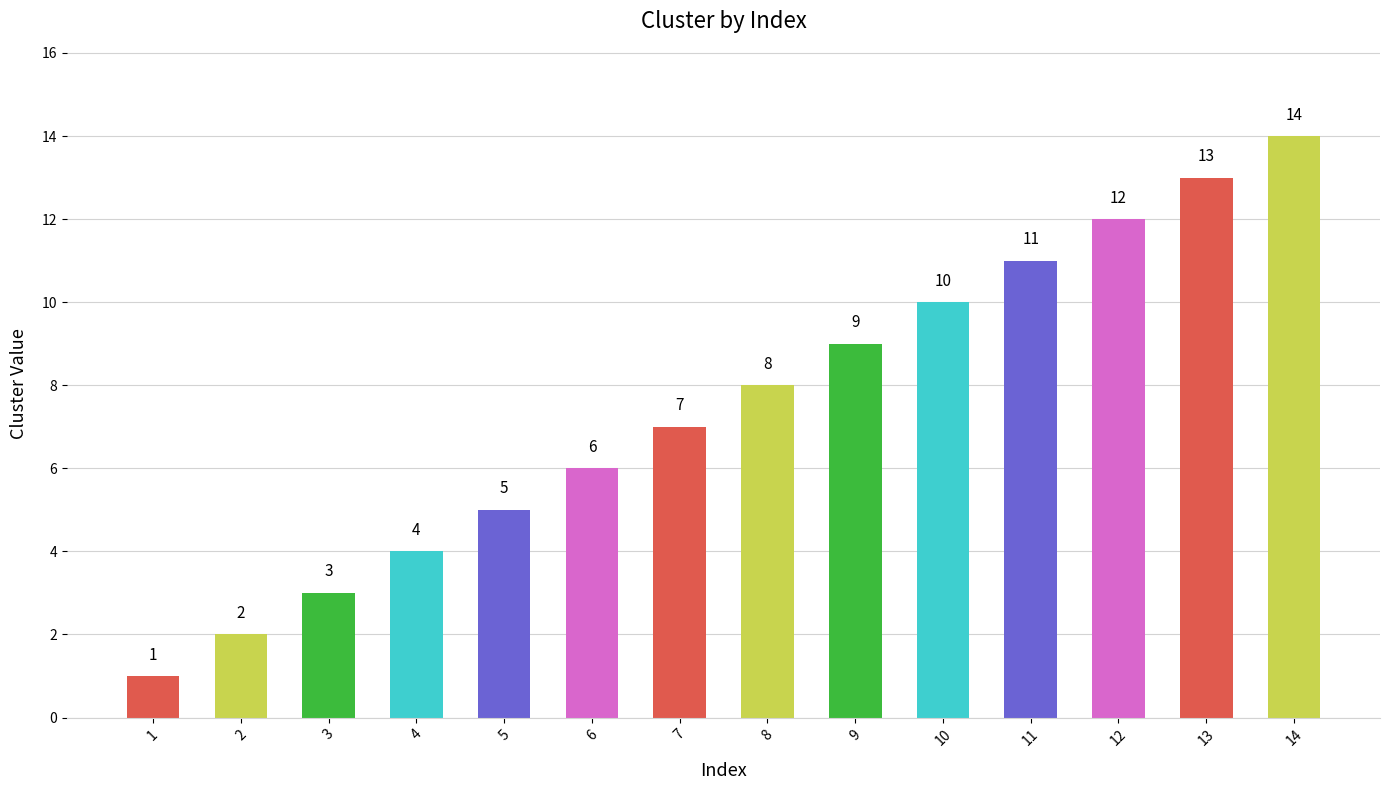

Which label corresponds to the smallest value in the chart?

1